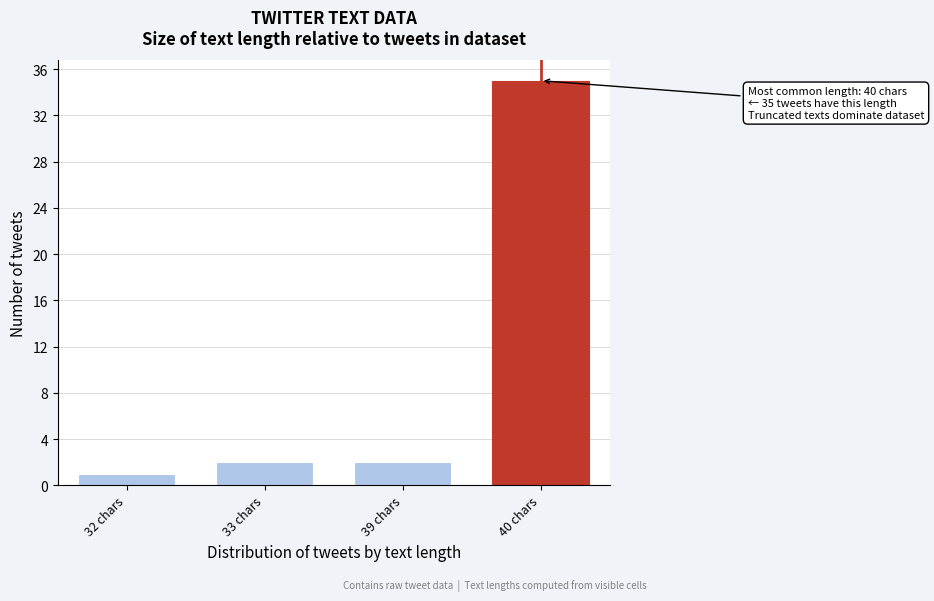

Reading left to right, what are all the values shown in this chart?

32 chars=1	33 chars=2	39 chars=2	40 chars=35